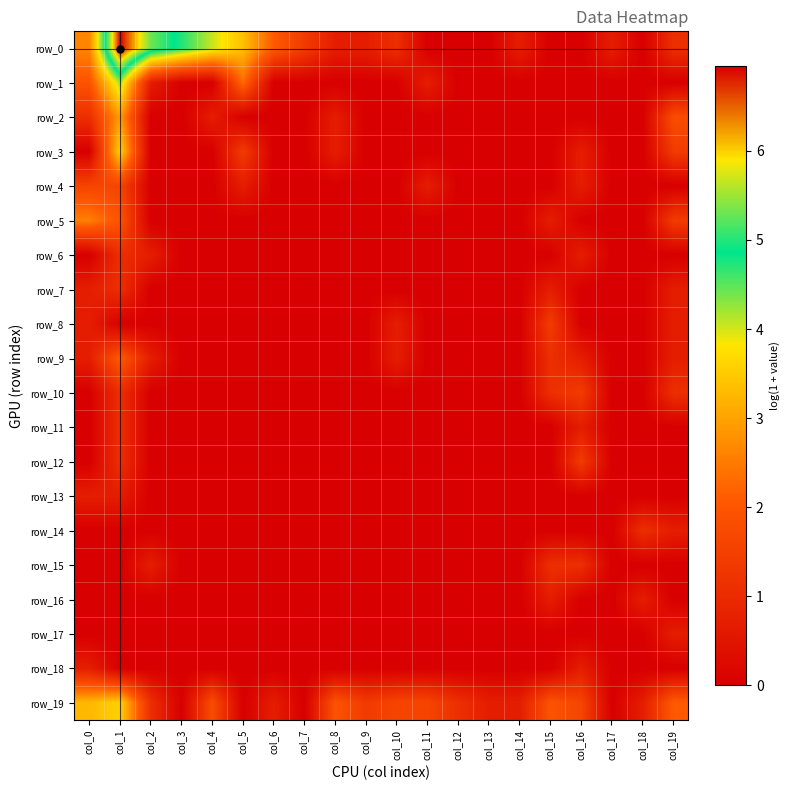

At which category is the sum across all series the highest?

col_1